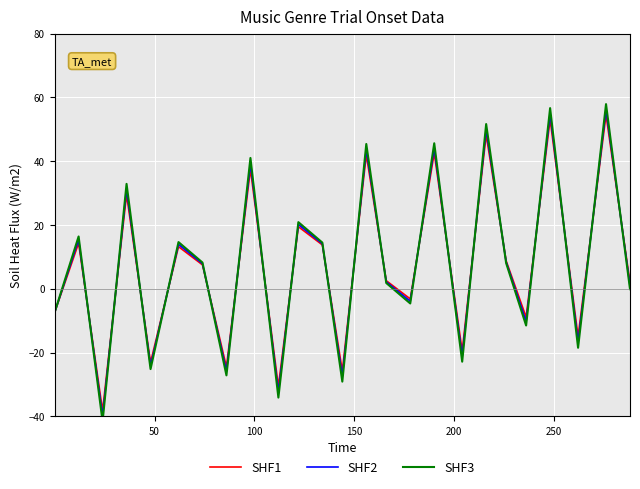

What is the highest value of the SHF1 series?

54.5